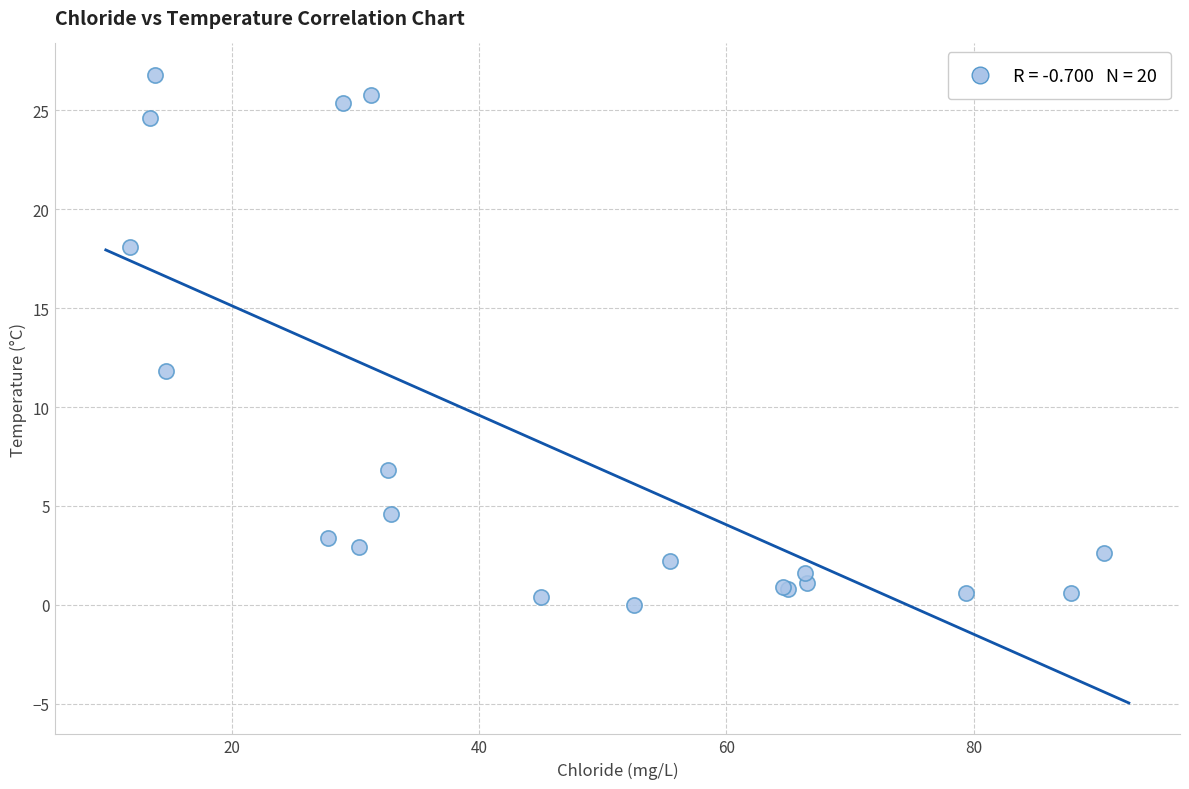

What Y value in the scatter plot is closest to 13?

11.8